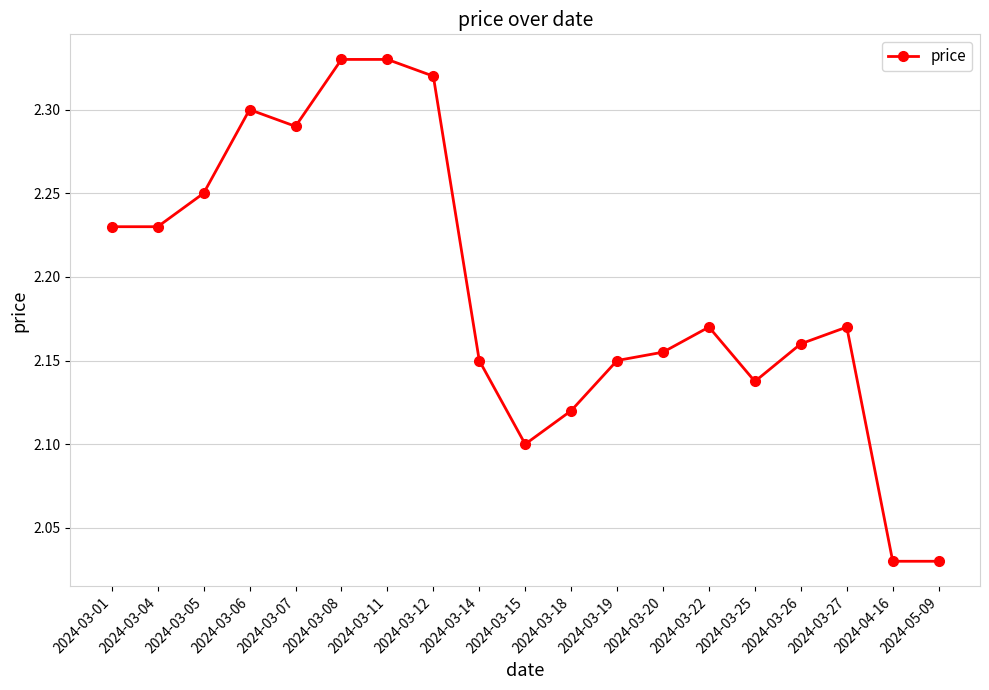

What position from the left is 2024-03-07?

5